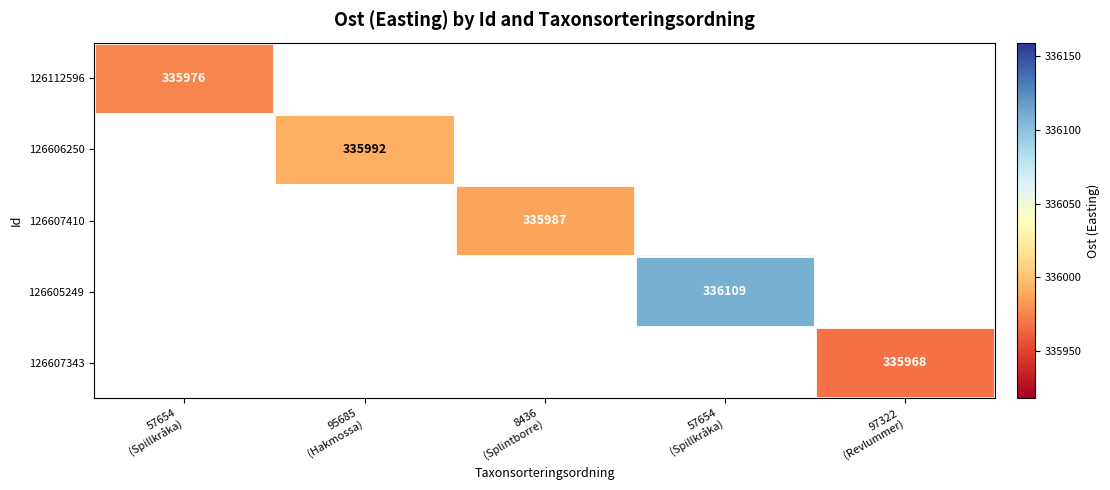

How many values in 126607343 are above zero?

1